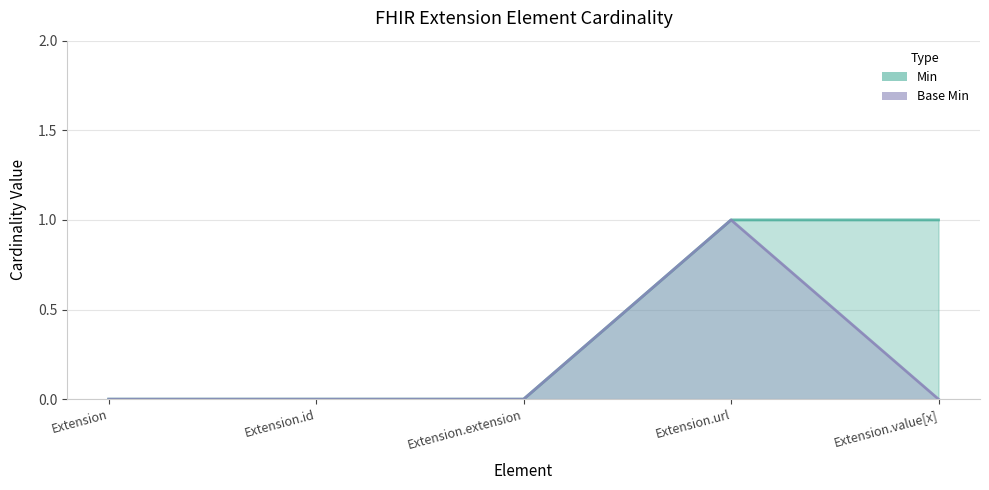

Does the chart display data point markers on the line(s)?

No